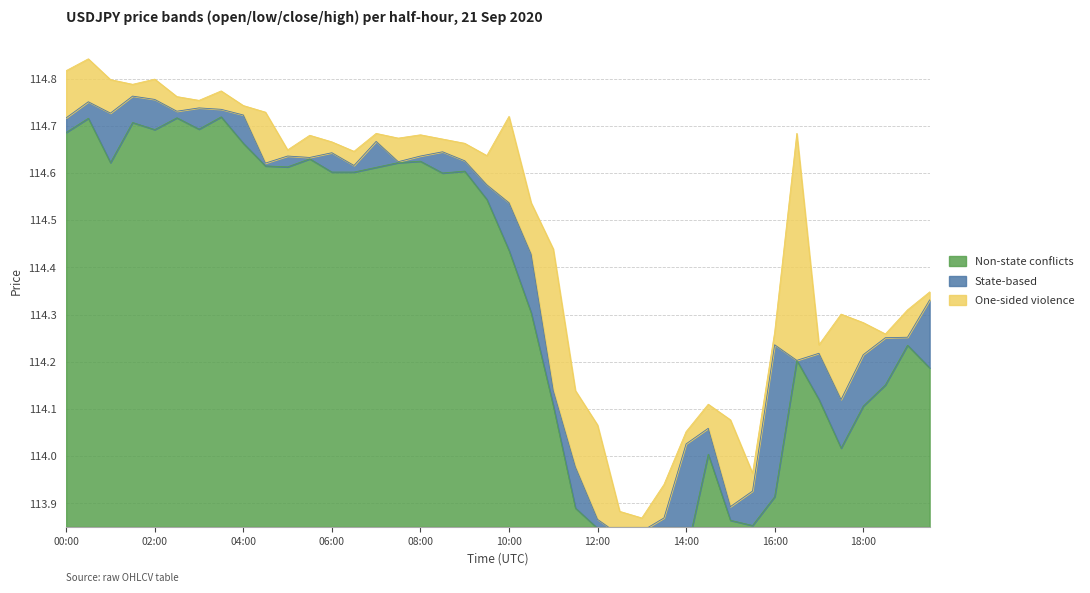

True or false: Non-state conflicts and One-sided violence intersect in this chart.

False